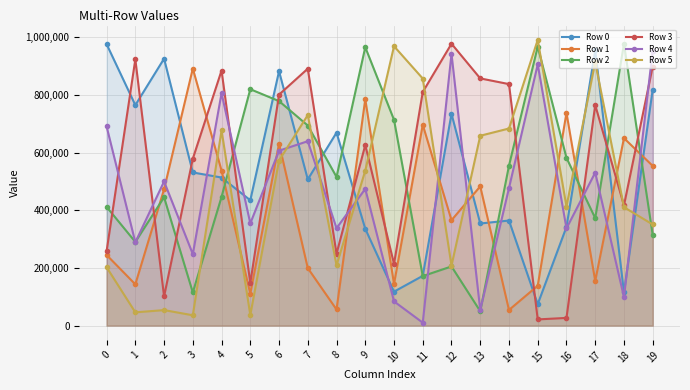

The Row 4 series shows 432163 at 1. True or false?

False